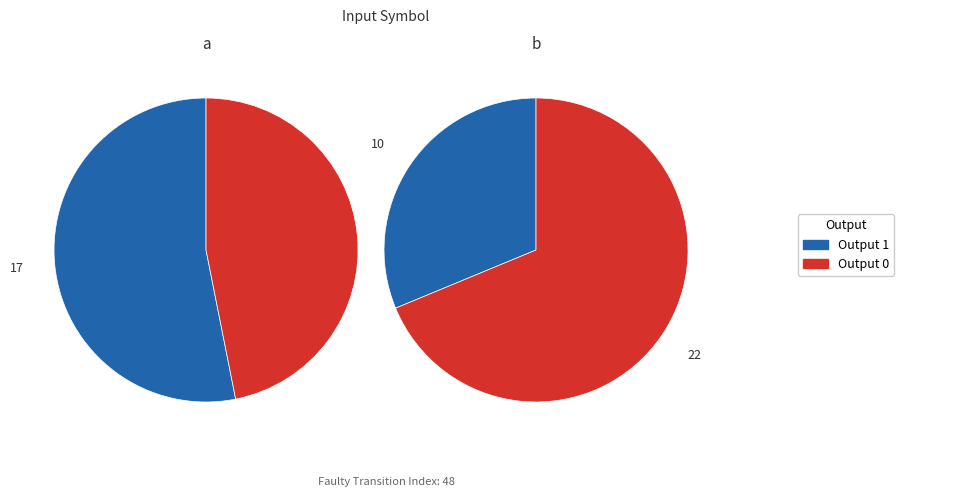

Is 0 the majority of the pie?

No